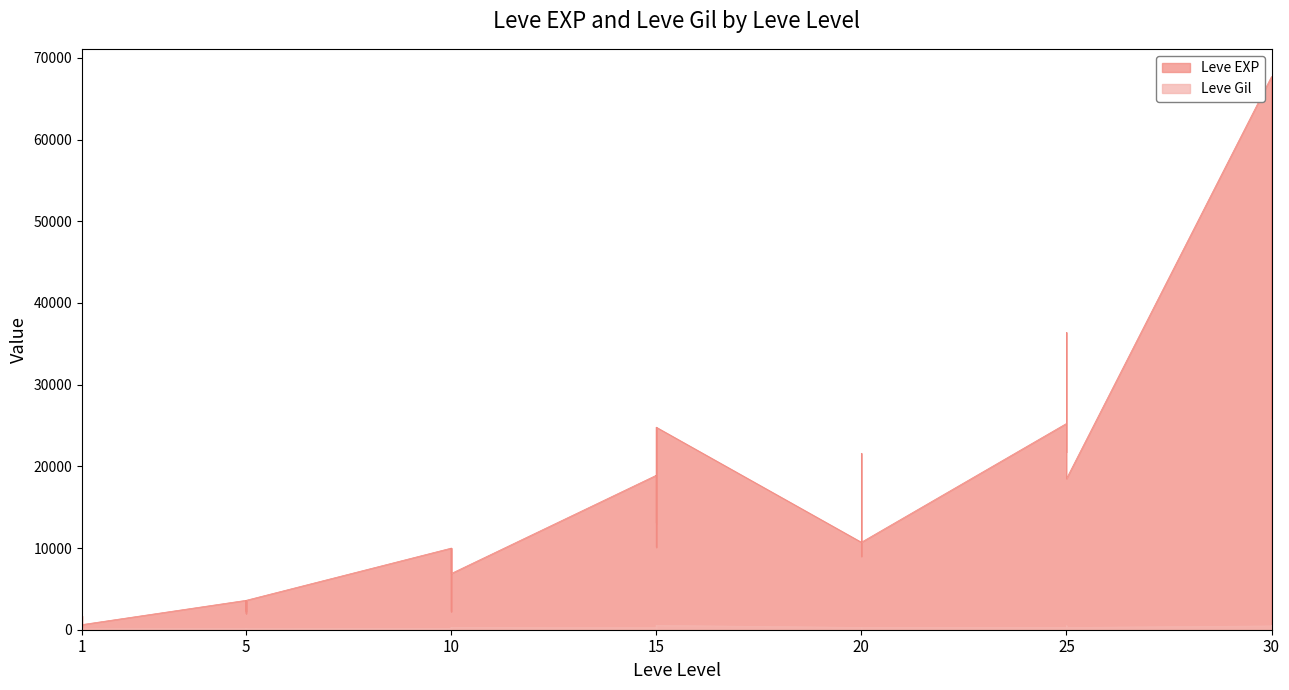

Count the number of data series in this chart.

2